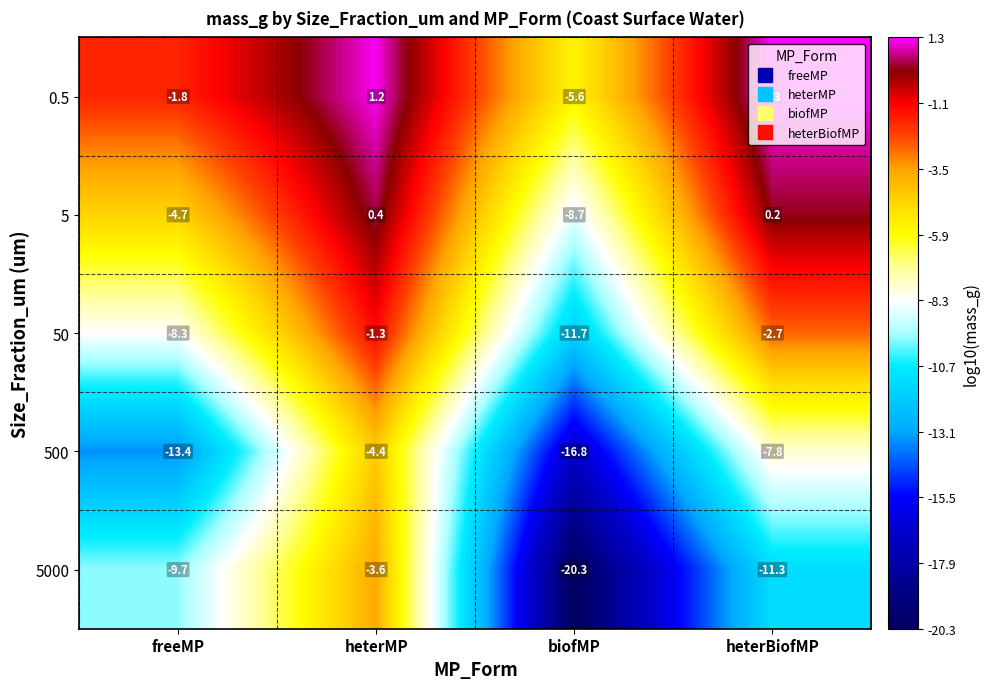

At which category is the sum across all series the highest?

heterMP